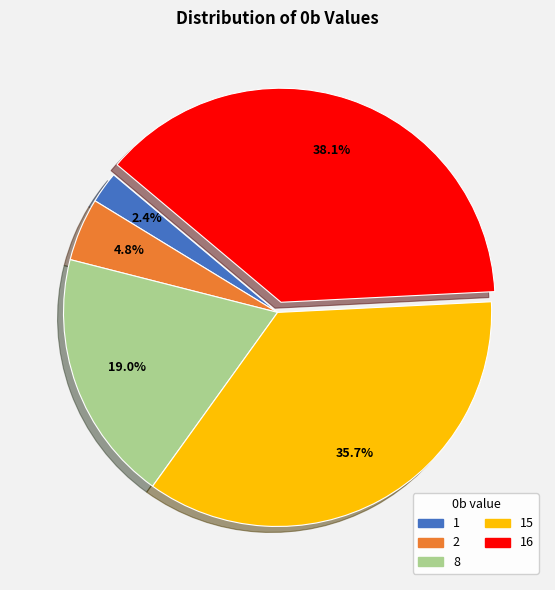

Is there a majority slice in this chart?

No